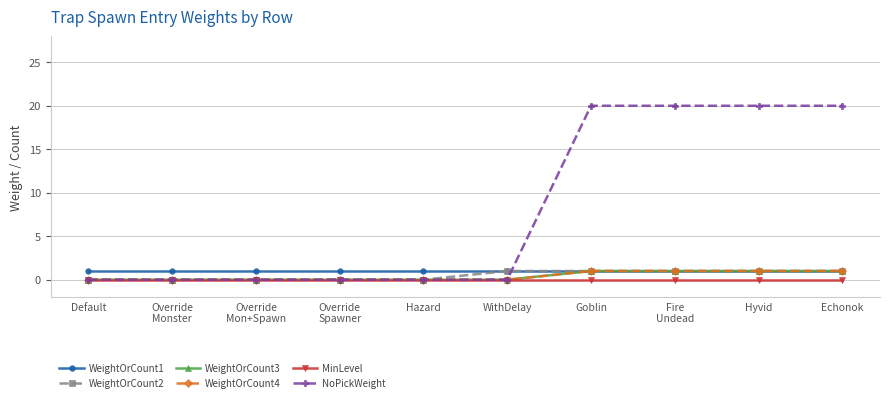

Does the chart have visible grid lines?

Yes